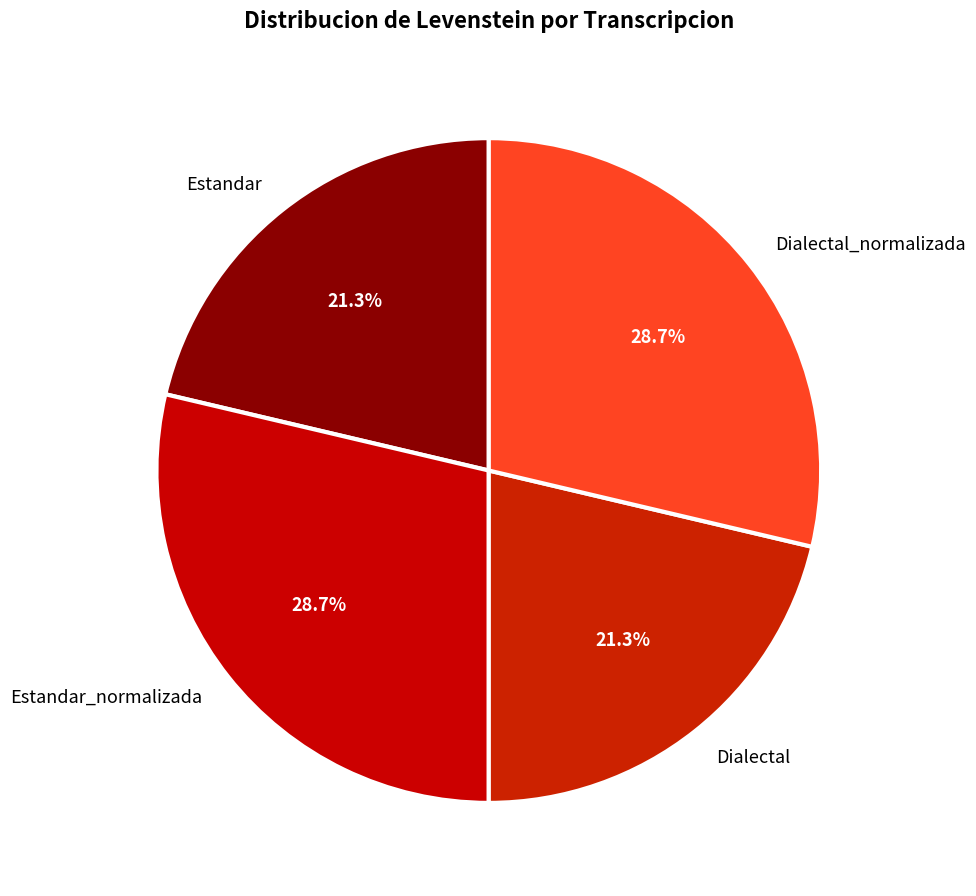

Between Estandar_normalizada and Estandar, which is larger?

Estandar_normalizada